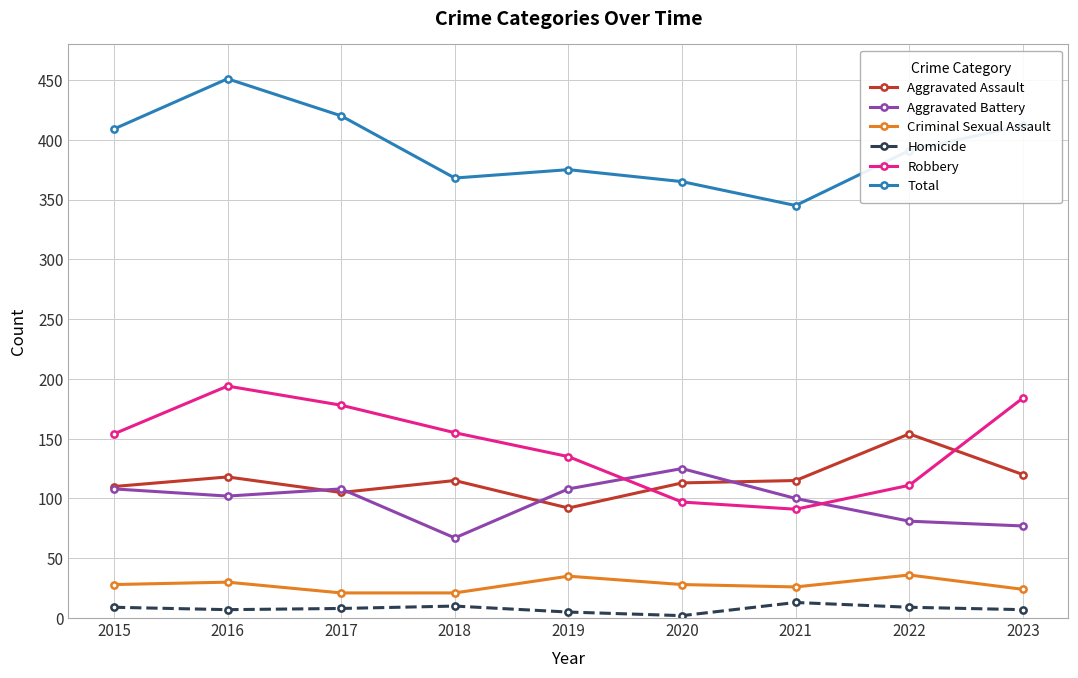

What is the approximate value of Criminal Sexual Assault at 2023?

24